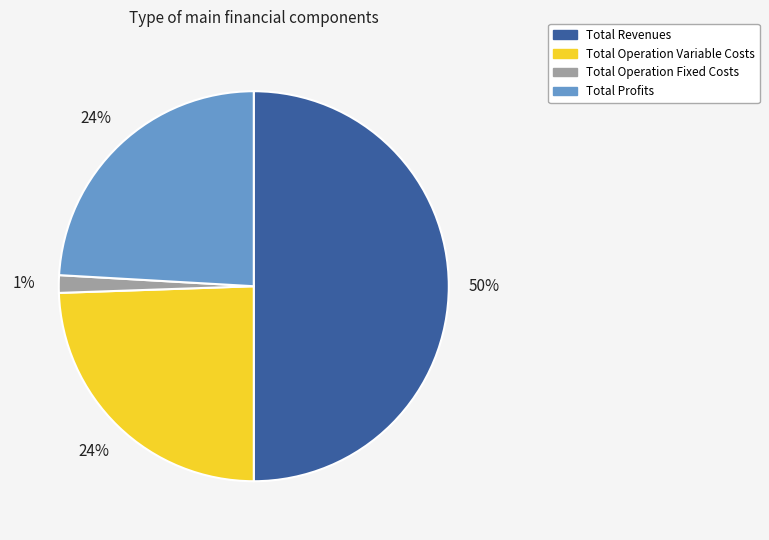

To the nearest percent, what is the difference between the largest and smallest slice percentages?

49%